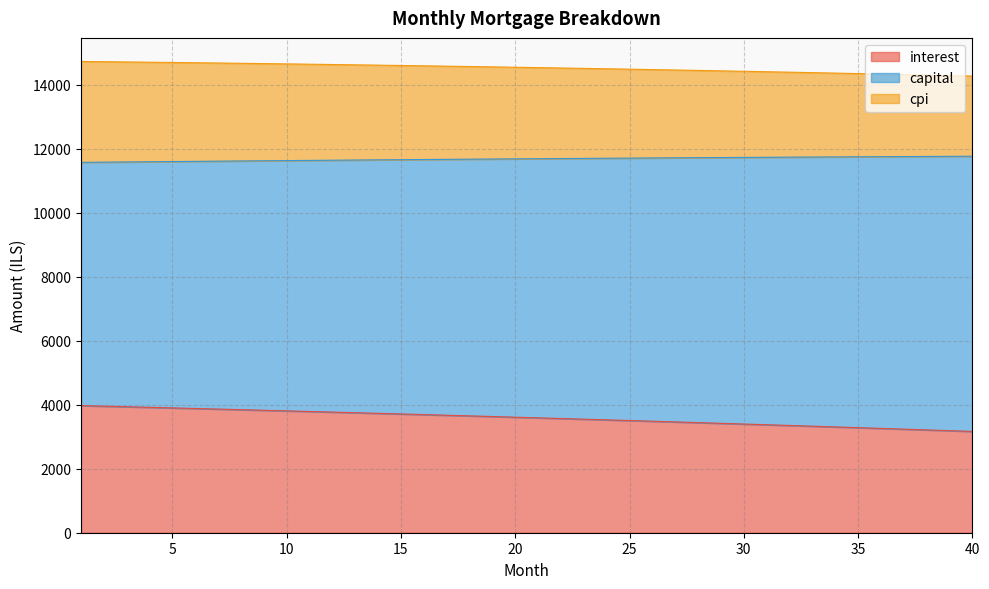

What are all the series names shown in the legend?

interest, capital, cpi